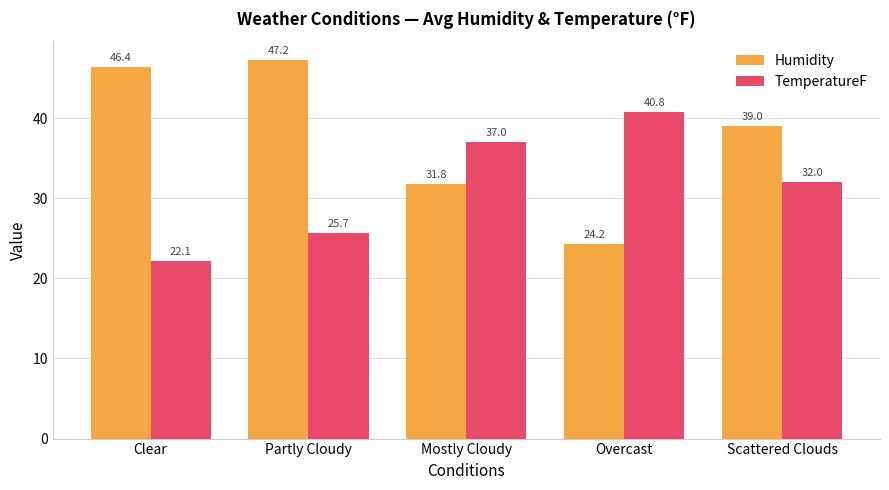

At which label does TemperatureF reach its peak?

Overcast